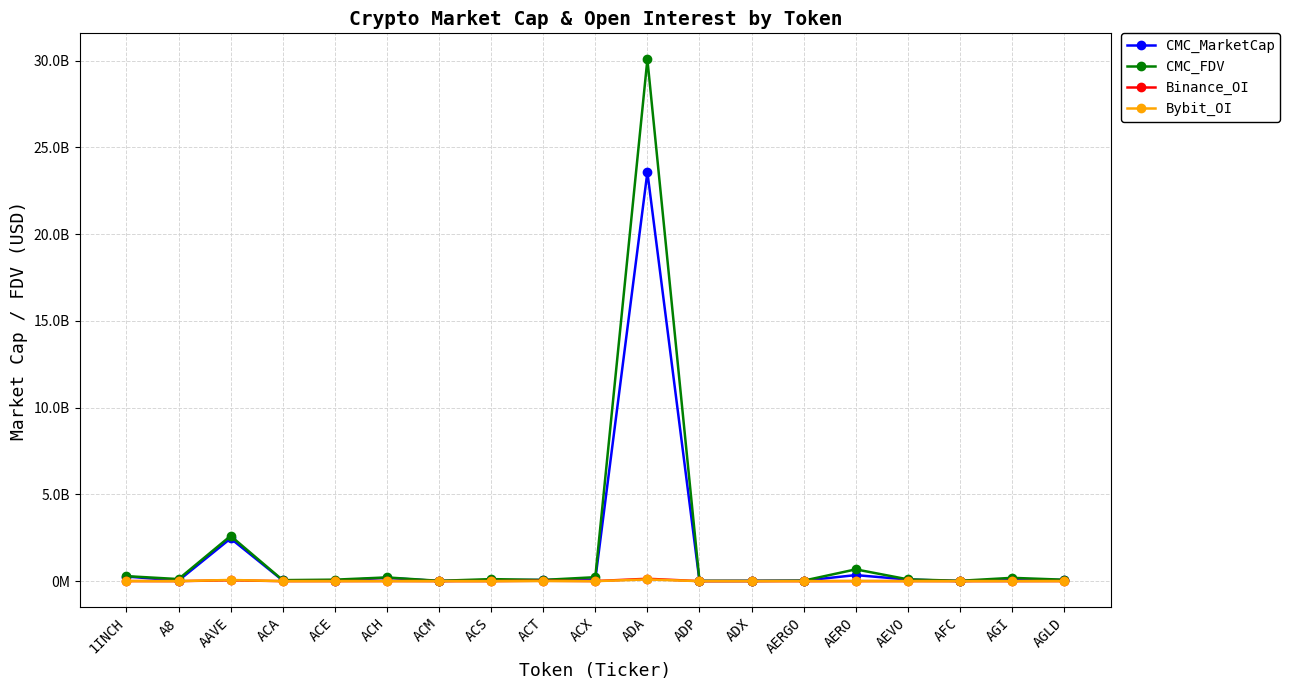

Where does the CMC_MarketCap series first go above 65190490?

1INCH